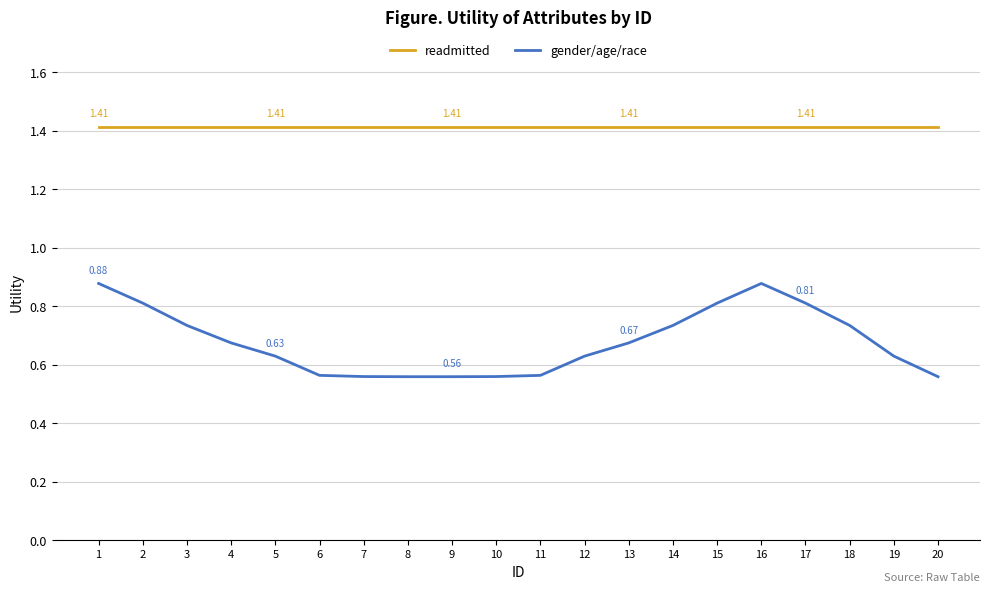

What is the sum of all gender/age/race values?

13.6